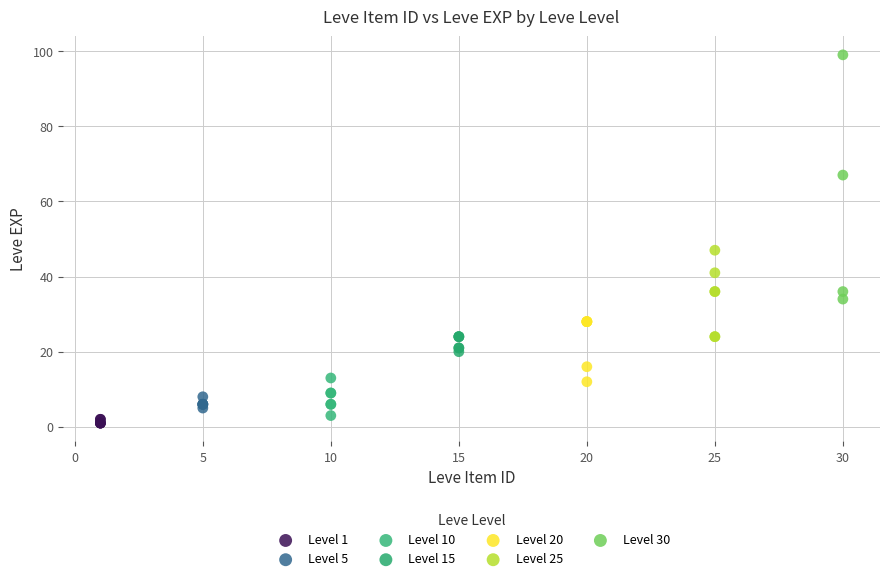

Which series has the widest spread of Y values?

Level 30